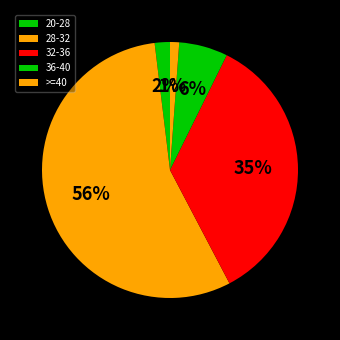

What is the majority slice?

28-32